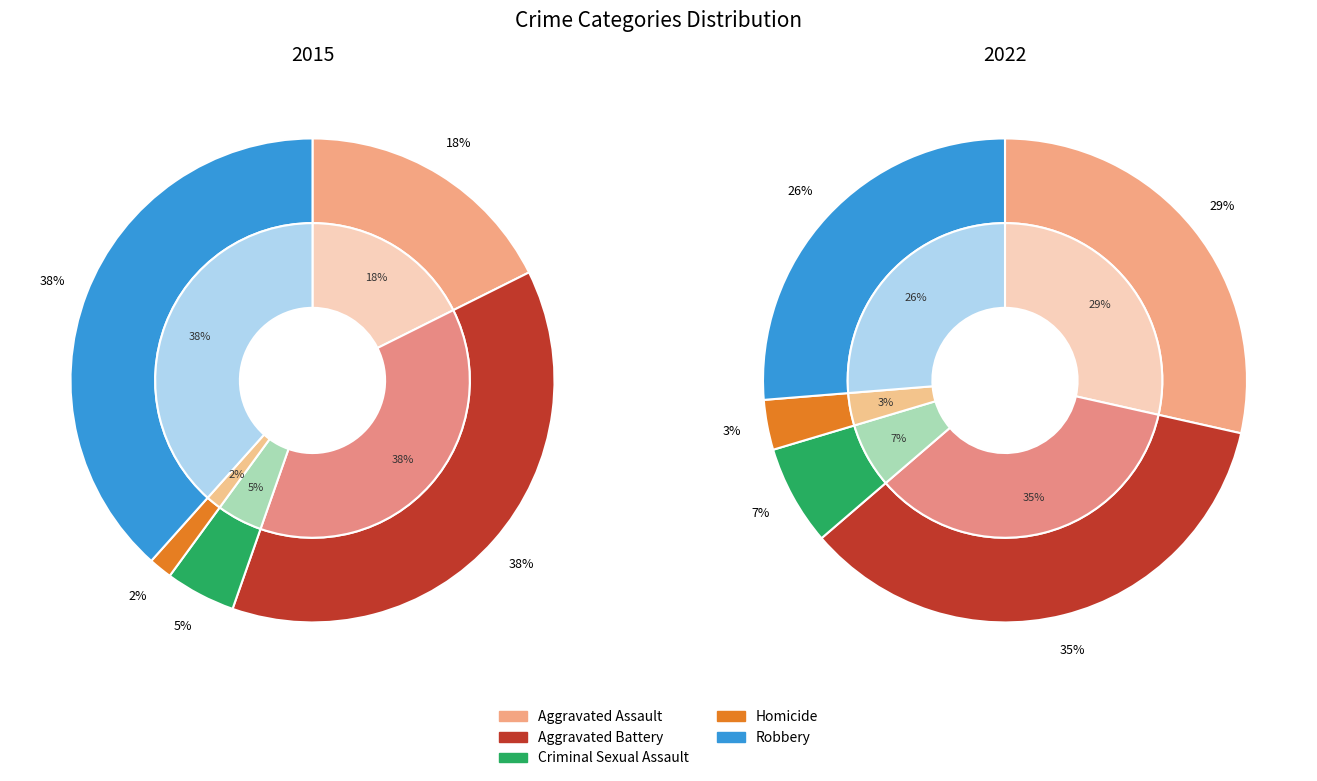

Does Criminal Sexual Assault account for over 50% of the chart?

No